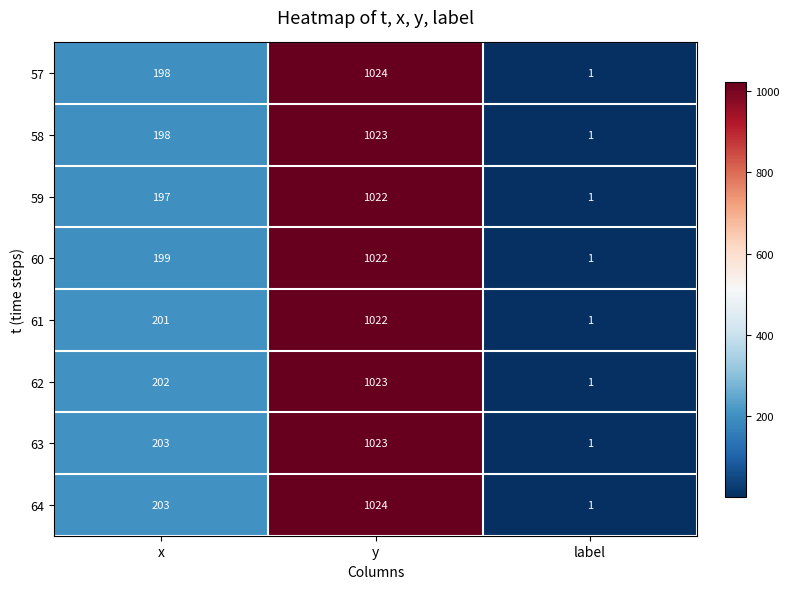

The value of 59 at x is 111. True or false?

False